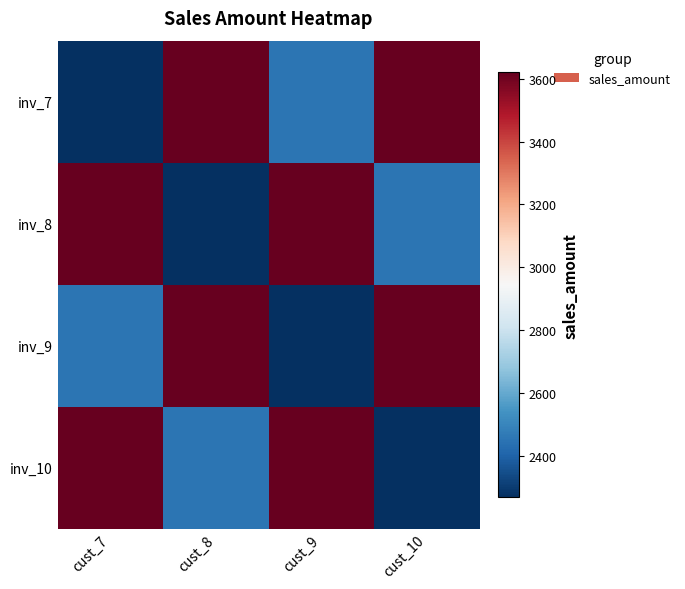

At which category is the sum across all series the highest?

cust_7